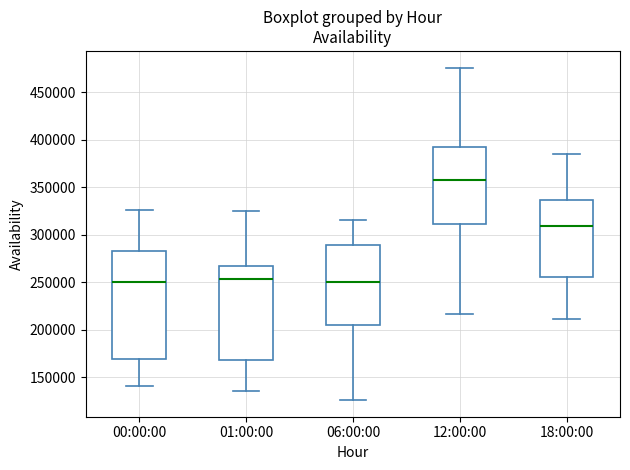

Reading left to right, transcribe this box plot: for each box, give where its median line is, the range the box spans, and where its two whiskers end, as read against the y-axis. The values are not printed on the chart, so give them approximately, as read against the axis.

00:00:00: median 250000, box 170000 to 280000, whiskers 140000 to 325000
01:00:00: median 255000, box 170000 to 265000, whiskers 135000 to 325000
06:00:00: median 250000, box 205000 to 290000, whiskers 125000 to 315000
12:00:00: median 360000, box 310000 to 395000, whiskers 215000 to 475000
18:00:00: median 310000, box 255000 to 335000, whiskers 210000 to 385000